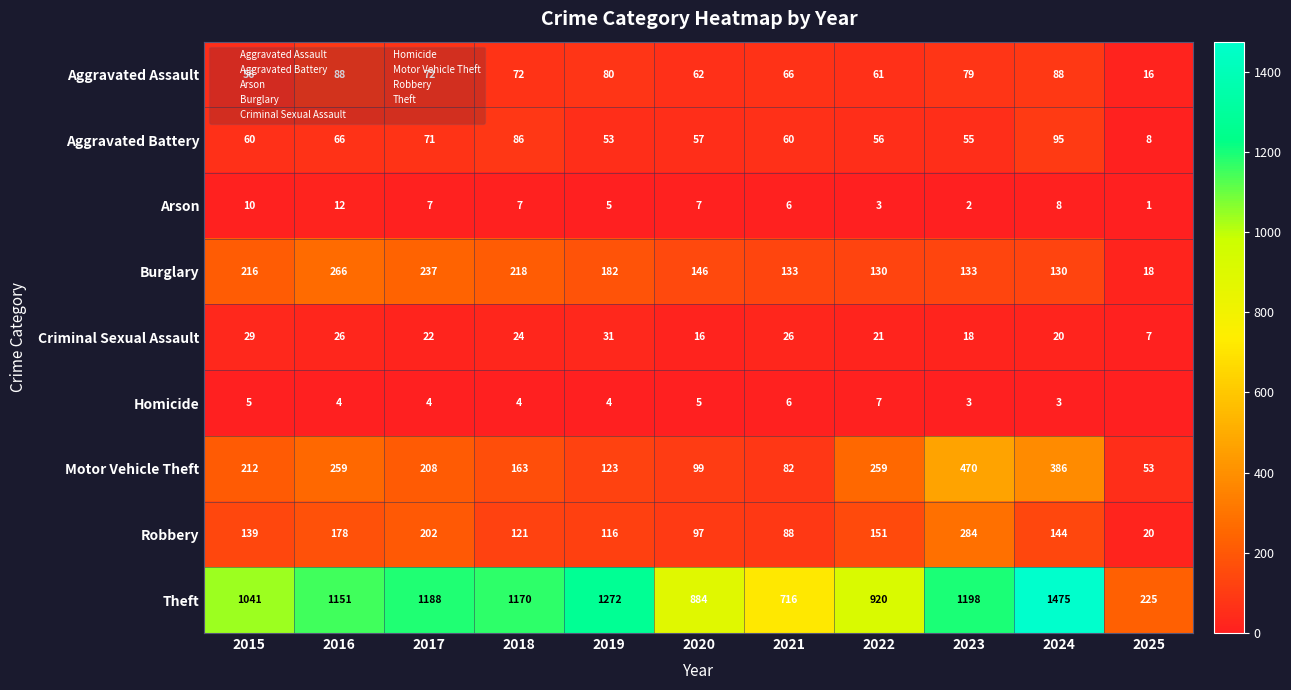

True or false: Homicide has a value of 3 at 2018.

False